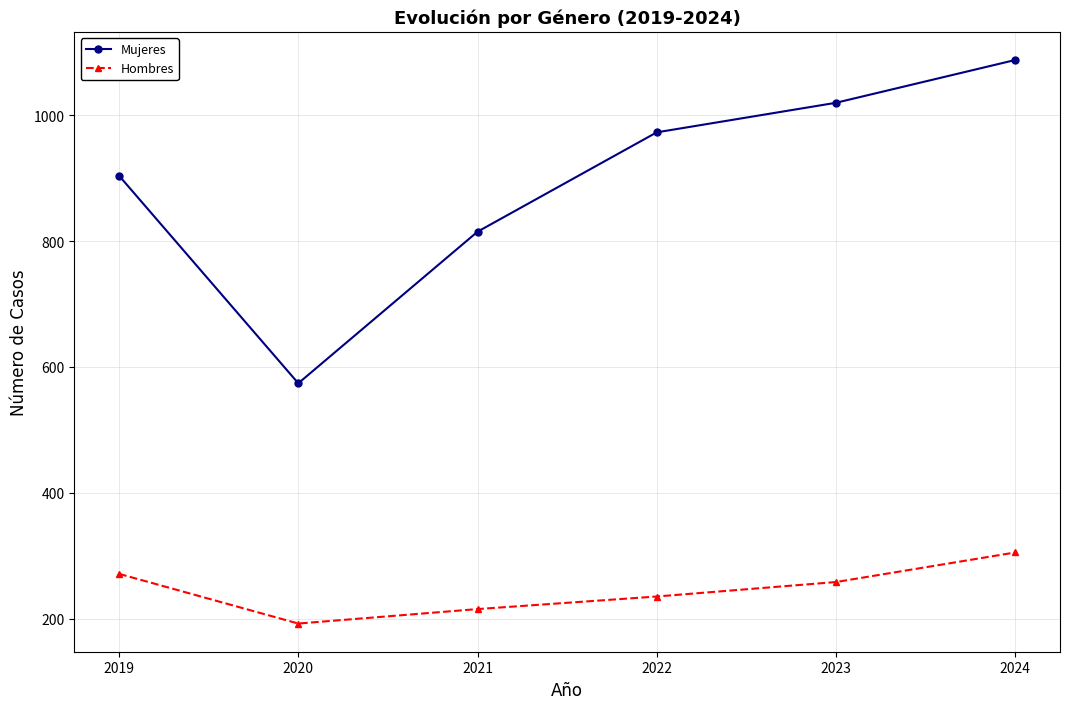

True or false: Hombres has more than 1 points higher than both neighbors.

False